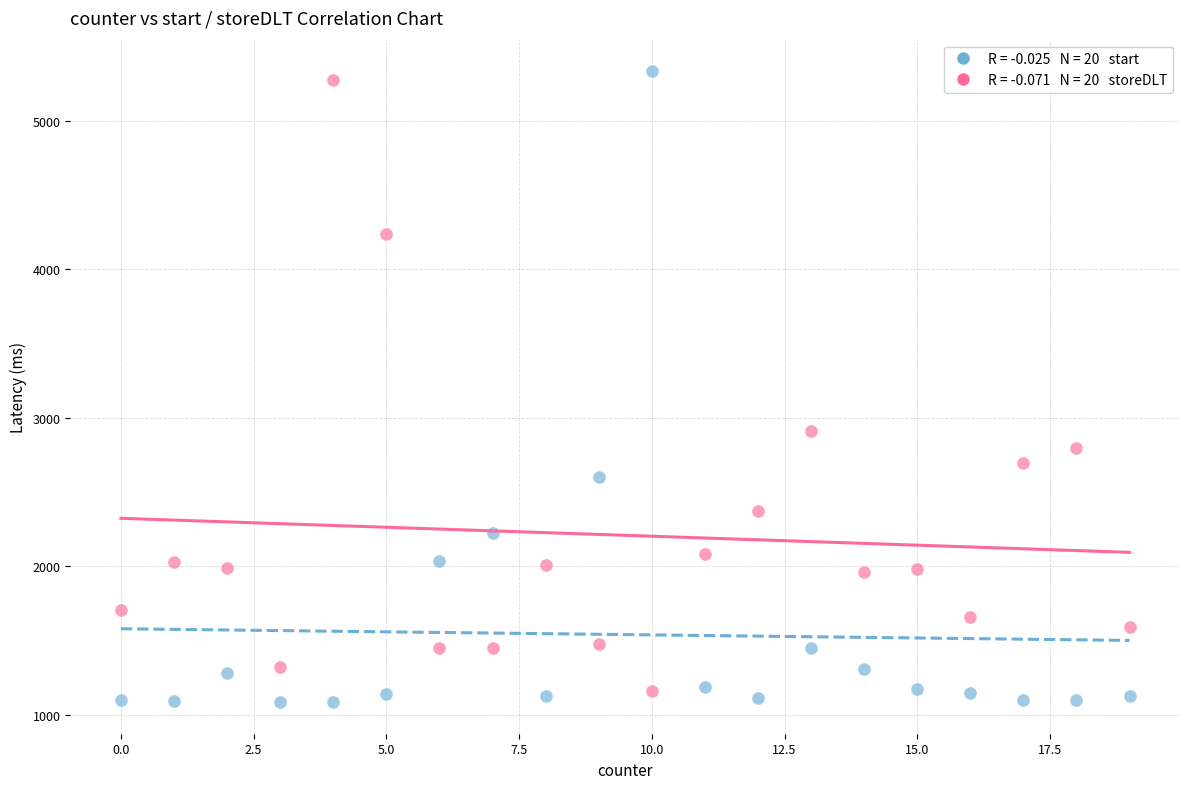

Across all series, what Y value is closest to 3210?

2914